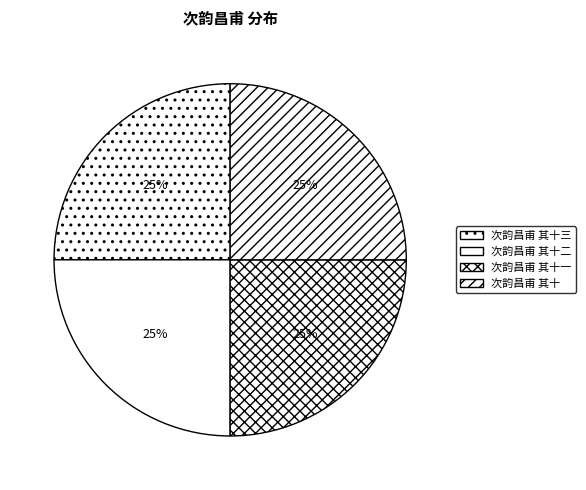

To the nearest percent, what percentage of the pie is 次韵昌甫 其十一?

25%